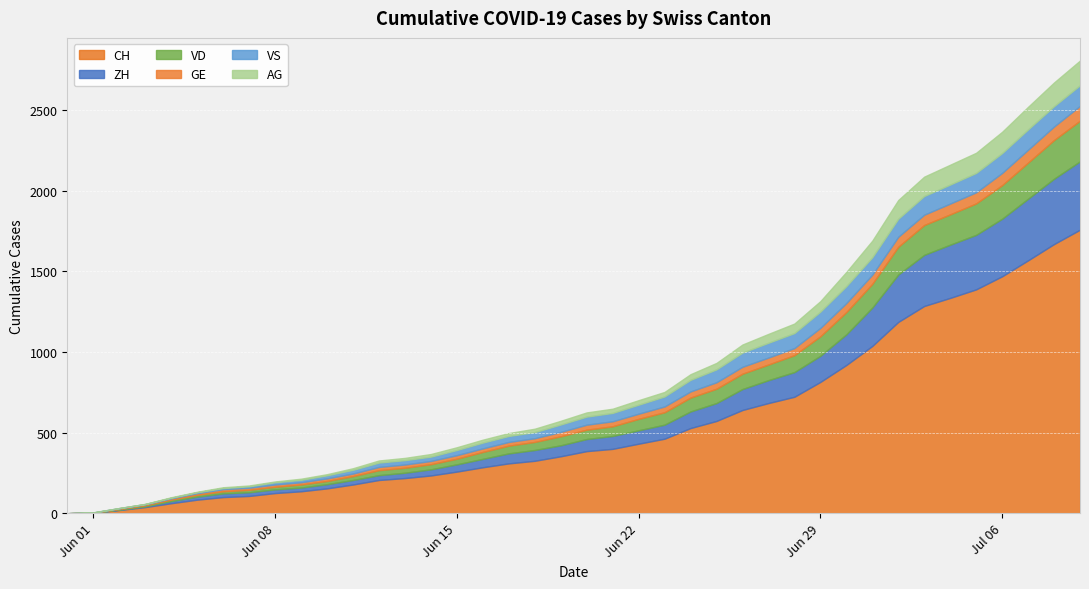

How many categories are shown in the chart?

40